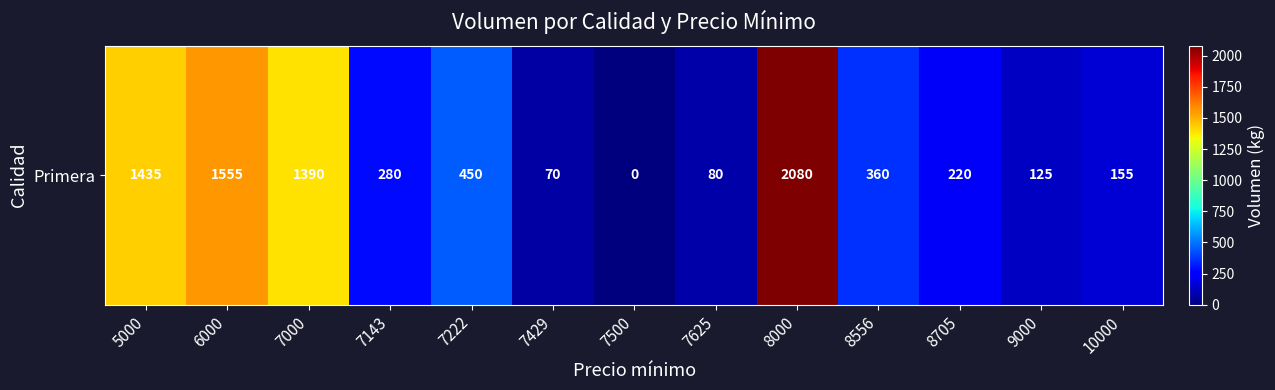

What is the difference between the maximum and second lowest values?

2010